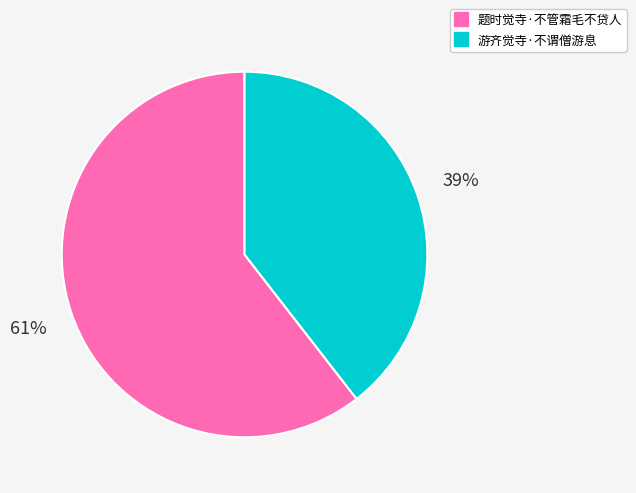

To the nearest percent, what percentage of the pie is 游齐觉寺·不谓僧游息?

39%